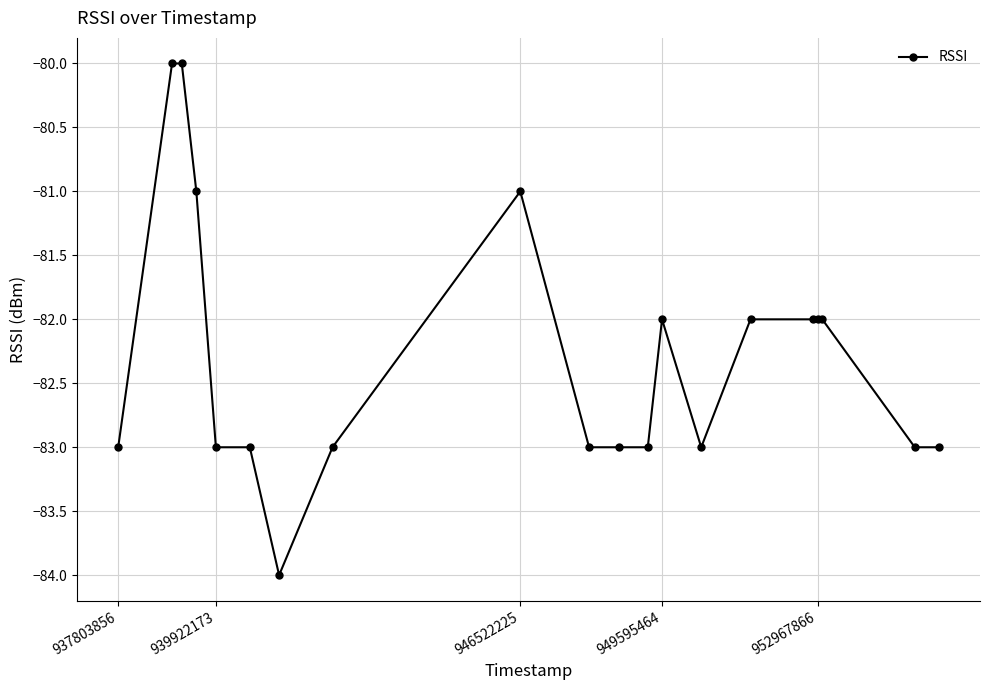

What is the maximum value shown in the chart?

-80